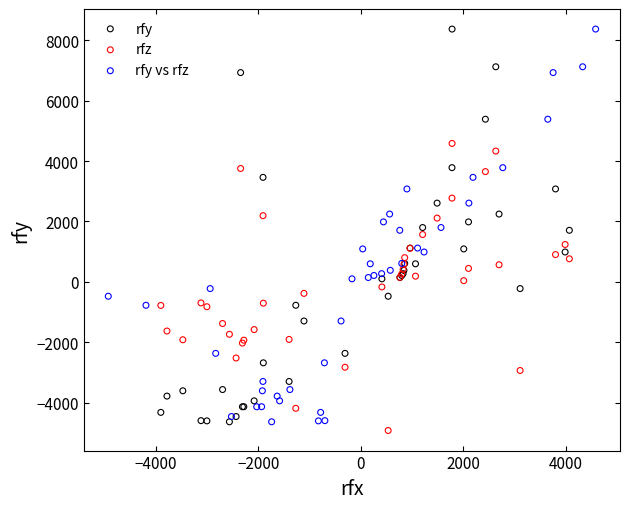

Which series reaches the minimum Y coordinate?

rfz